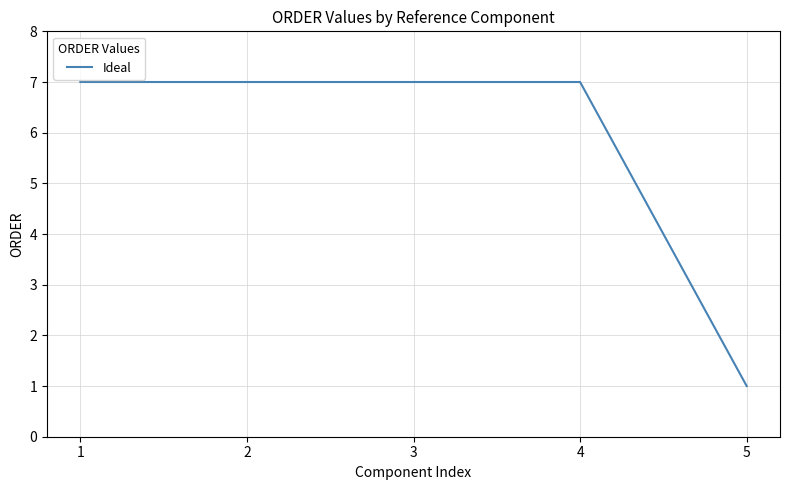

What value does the data have at 2?

7